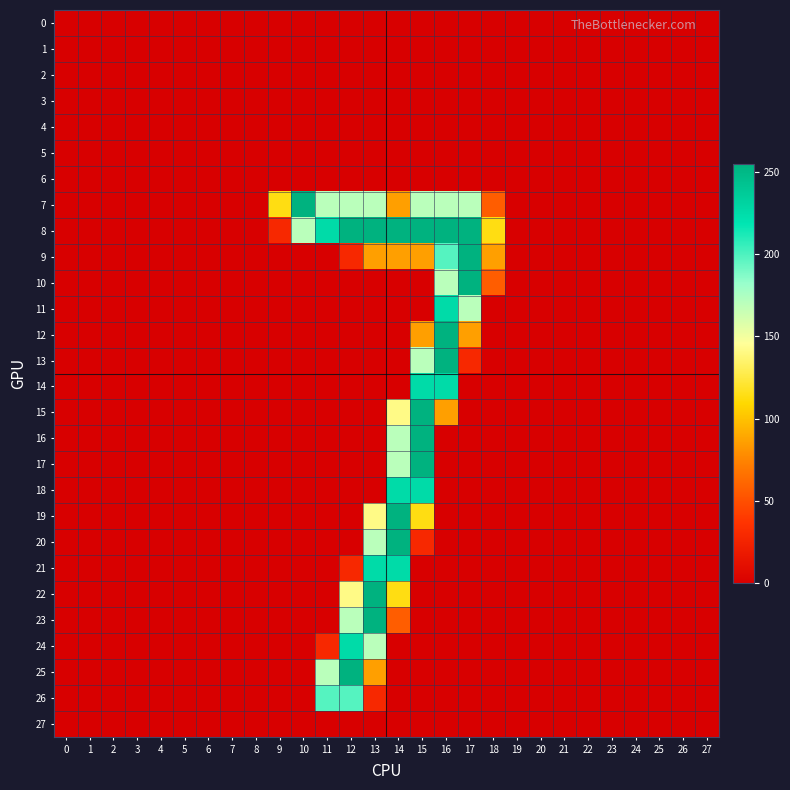

Reading right to left, list all the values displayed in this chart.

0: 27=0	26=0	25=0	24=0	23=0	22=0	21=0	20=0	19=0	18=0	17=0	16=0	15=0	14=0	13=0	12=0	11=0	10=0	9=0	8=0	7=0	6=0	5=0	4=0	3=0	2=0	1=0	0=0
1: 27=0	26=0	25=0	24=0	23=0	22=0	21=0	20=0	19=0	18=0	17=0	16=0	15=0	14=0	13=0	12=0	11=0	10=0	9=0	8=0	7=0	6=0	5=0	4=0	3=0	2=0	1=0	0=0
2: 27=0	26=0	25=0	24=0	23=0	22=0	21=0	20=0	19=0	18=0	17=0	16=0	15=0	14=0	13=0	12=0	11=0	10=0	9=0	8=0	7=0	6=0	5=0	4=0	3=0	2=0	1=0	0=0
3: 27=0	26=0	25=0	24=0	23=0	22=0	21=0	20=0	19=0	18=0	17=0	16=0	15=0	14=0	13=0	12=0	11=0	10=0	9=0	8=0	7=0	6=0	5=0	4=0	3=0	2=0	1=0	0=0
4: 27=0	26=0	25=0	24=0	23=0	22=0	21=0	20=0	19=0	18=0	17=0	16=0	15=0	14=0	13=0	12=0	11=0	10=0	9=0	8=0	7=0	6=0	5=0	4=0	3=0	2=0	1=0	0=0
5: 27=0	26=0	25=0	24=0	23=0	22=0	21=0	20=0	19=0	18=0	17=0	16=0	15=0	14=0	13=0	12=0	11=0	10=0	9=0	8=0	7=0	6=0	5=0	4=0	3=0	2=0	1=0	0=0
6: 27=0	26=0	25=0	24=0	23=0	22=0	21=0	20=0	19=0	18=0	17=0	16=0	15=0	14=0	13=0	12=0	11=0	10=0	9=0	8=0	7=0	6=0	5=0	4=0	3=0	2=0	1=0	0=0
7: 27=0	26=0	25=0	24=0	23=0	22=0	21=0	20=0	19=0	18=57	17=170	16=170	15=170	14=86	13=170	12=170	11=170	10=255	9=114	8=0	7=0	6=0	5=0	4=0	3=0	2=0	1=0	0=0
8: 27=0	26=0	25=0	24=0	23=0	22=0	21=0	20=0	19=0	18=114	17=255	16=255	15=255	14=255	13=255	12=255	11=226	10=170	9=29	8=0	7=0	6=0	5=0	4=0	3=0	2=0	1=0	0=0
9: 27=0	26=0	25=0	24=0	23=0	22=0	21=0	20=0	19=0	18=86	17=255	16=198	15=86	14=86	13=86	12=29	11=0	10=0	9=0	8=0	7=0	6=0	5=0	4=0	3=0	2=0	1=0	0=0
10: 27=0	26=0	25=0	24=0	23=0	22=0	21=0	20=0	19=0	18=57	17=255	16=170	15=0	14=0	13=0	12=0	11=0	10=0	9=0	8=0	7=0	6=0	5=0	4=0	3=0	2=0	1=0	0=0
11: 27=0	26=0	25=0	24=0	23=0	22=0	21=0	20=0	19=0	18=0	17=170	16=226	15=0	14=0	13=0	12=0	11=0	10=0	9=0	8=0	7=0	6=0	5=0	4=0	3=0	2=0	1=0	0=0
12: 27=0	26=0	25=0	24=0	23=0	22=0	21=0	20=0	19=0	18=0	17=86	16=255	15=86	14=0	13=0	12=0	11=0	10=0	9=0	8=0	7=0	6=0	5=0	4=0	3=0	2=0	1=0	0=0
13: 27=0	26=0	25=0	24=0	23=0	22=0	21=0	20=0	19=0	18=0	17=29	16=255	15=170	14=0	13=0	12=0	11=0	10=0	9=0	8=0	7=0	6=0	5=0	4=0	3=0	2=0	1=0	0=0
14: 27=0	26=0	25=0	24=0	23=0	22=0	21=0	20=0	19=0	18=0	17=0	16=226	15=226	14=0	13=0	12=0	11=0	10=0	9=0	8=0	7=0	6=0	5=0	4=0	3=0	2=0	1=0	0=0
15: 27=0	26=0	25=0	24=0	23=0	22=0	21=0	20=0	19=0	18=0	17=0	16=86	15=255	14=141	13=0	12=0	11=0	10=0	9=0	8=0	7=0	6=0	5=0	4=0	3=0	2=0	1=0	0=0
16: 27=0	26=0	25=0	24=0	23=0	22=0	21=0	20=0	19=0	18=0	17=0	16=0	15=255	14=170	13=0	12=0	11=0	10=0	9=0	8=0	7=0	6=0	5=0	4=0	3=0	2=0	1=0	0=0
17: 27=0	26=0	25=0	24=0	23=0	22=0	21=0	20=0	19=0	18=0	17=0	16=0	15=255	14=170	13=0	12=0	11=0	10=0	9=0	8=0	7=0	6=0	5=0	4=0	3=0	2=0	1=0	0=0
18: 27=0	26=0	25=0	24=0	23=0	22=0	21=0	20=0	19=0	18=0	17=0	16=0	15=226	14=226	13=0	12=0	11=0	10=0	9=0	8=0	7=0	6=0	5=0	4=0	3=0	2=0	1=0	0=0
19: 27=0	26=0	25=0	24=0	23=0	22=0	21=0	20=0	19=0	18=0	17=0	16=0	15=114	14=255	13=141	12=0	11=0	10=0	9=0	8=0	7=0	6=0	5=0	4=0	3=0	2=0	1=0	0=0
20: 27=0	26=0	25=0	24=0	23=0	22=0	21=0	20=0	19=0	18=0	17=0	16=0	15=29	14=255	13=170	12=0	11=0	10=0	9=0	8=0	7=0	6=0	5=0	4=0	3=0	2=0	1=0	0=0
21: 27=0	26=0	25=0	24=0	23=0	22=0	21=0	20=0	19=0	18=0	17=0	16=0	15=0	14=226	13=226	12=29	11=0	10=0	9=0	8=0	7=0	6=0	5=0	4=0	3=0	2=0	1=0	0=0
22: 27=0	26=0	25=0	24=0	23=0	22=0	21=0	20=0	19=0	18=0	17=0	16=0	15=0	14=114	13=255	12=141	11=0	10=0	9=0	8=0	7=0	6=0	5=0	4=0	3=0	2=0	1=0	0=0
23: 27=0	26=0	25=0	24=0	23=0	22=0	21=0	20=0	19=0	18=0	17=0	16=0	15=0	14=57	13=255	12=170	11=0	10=0	9=0	8=0	7=0	6=0	5=0	4=0	3=0	2=0	1=0	0=0
24: 27=0	26=0	25=0	24=0	23=0	22=0	21=0	20=0	19=0	18=0	17=0	16=0	15=0	14=0	13=170	12=226	11=29	10=0	9=0	8=0	7=0	6=0	5=0	4=0	3=0	2=0	1=0	0=0
25: 27=0	26=0	25=0	24=0	23=0	22=0	21=0	20=0	19=0	18=0	17=0	16=0	15=0	14=0	13=86	12=255	11=170	10=0	9=0	8=0	7=0	6=0	5=0	4=0	3=0	2=0	1=0	0=0
26: 27=0	26=0	25=0	24=0	23=0	22=0	21=0	20=0	19=0	18=0	17=0	16=0	15=0	14=0	13=29	12=198	11=198	10=0	9=0	8=0	7=0	6=0	5=0	4=0	3=0	2=0	1=0	0=0
27: 27=0	26=0	25=0	24=0	23=0	22=0	21=0	20=0	19=0	18=0	17=0	16=0	15=0	14=0	13=0	12=0	11=0	10=0	9=0	8=0	7=0	6=0	5=0	4=0	3=0	2=0	1=0	0=0